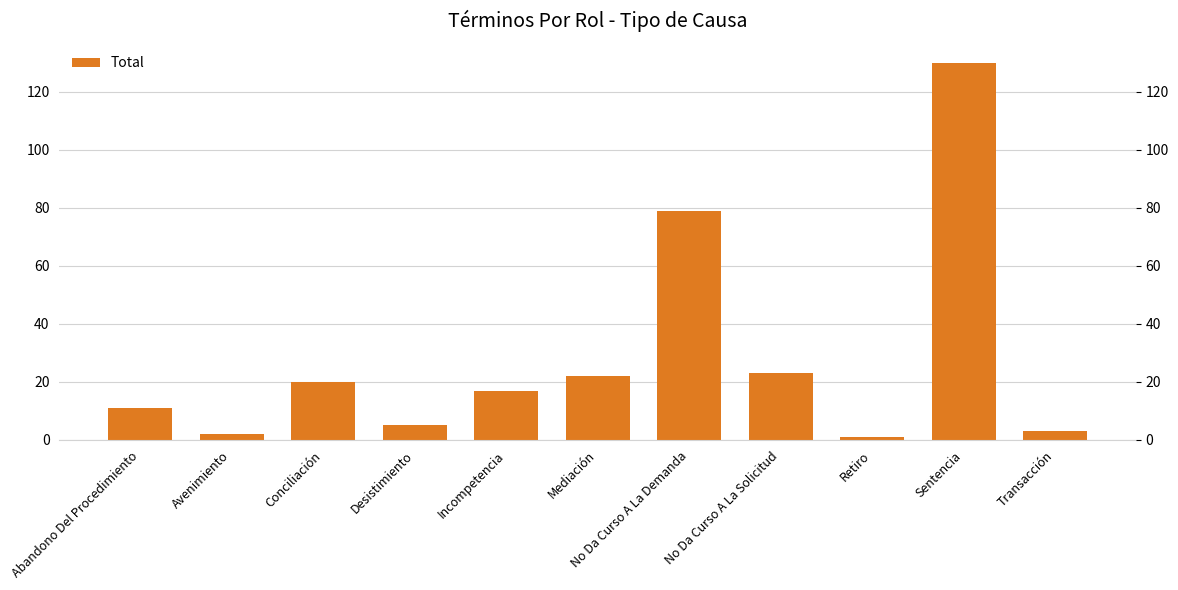

What is the label of the 2nd bar from the left?

Avenimiento